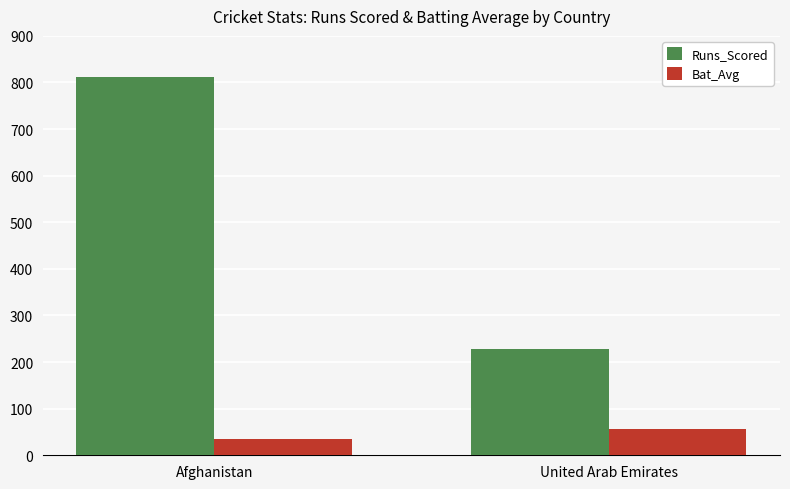

Is the value of Runs_Scored at Afghanistan greater than the value of Bat_Avg at Afghanistan?

Yes